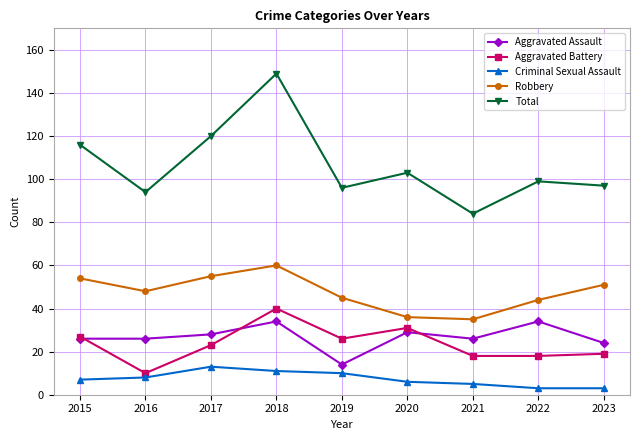

Reading left to right, what are all the values shown in this chart?

Aggravated Assault: 2015=26	2016=26	2017=28	2018=34	2019=14	2020=29	2021=26	2022=34	2023=24
Aggravated Battery: 2015=27	2016=10	2017=23	2018=40	2019=26	2020=31	2021=18	2022=18	2023=19
Criminal Sexual Assault: 2015=7	2016=8	2017=13	2018=11	2019=10	2020=6	2021=5	2022=3	2023=3
Robbery: 2015=54	2016=48	2017=55	2018=60	2019=45	2020=36	2021=35	2022=44	2023=51
Total: 2015=116	2016=94	2017=120	2018=149	2019=96	2020=103	2021=84	2022=99	2023=97